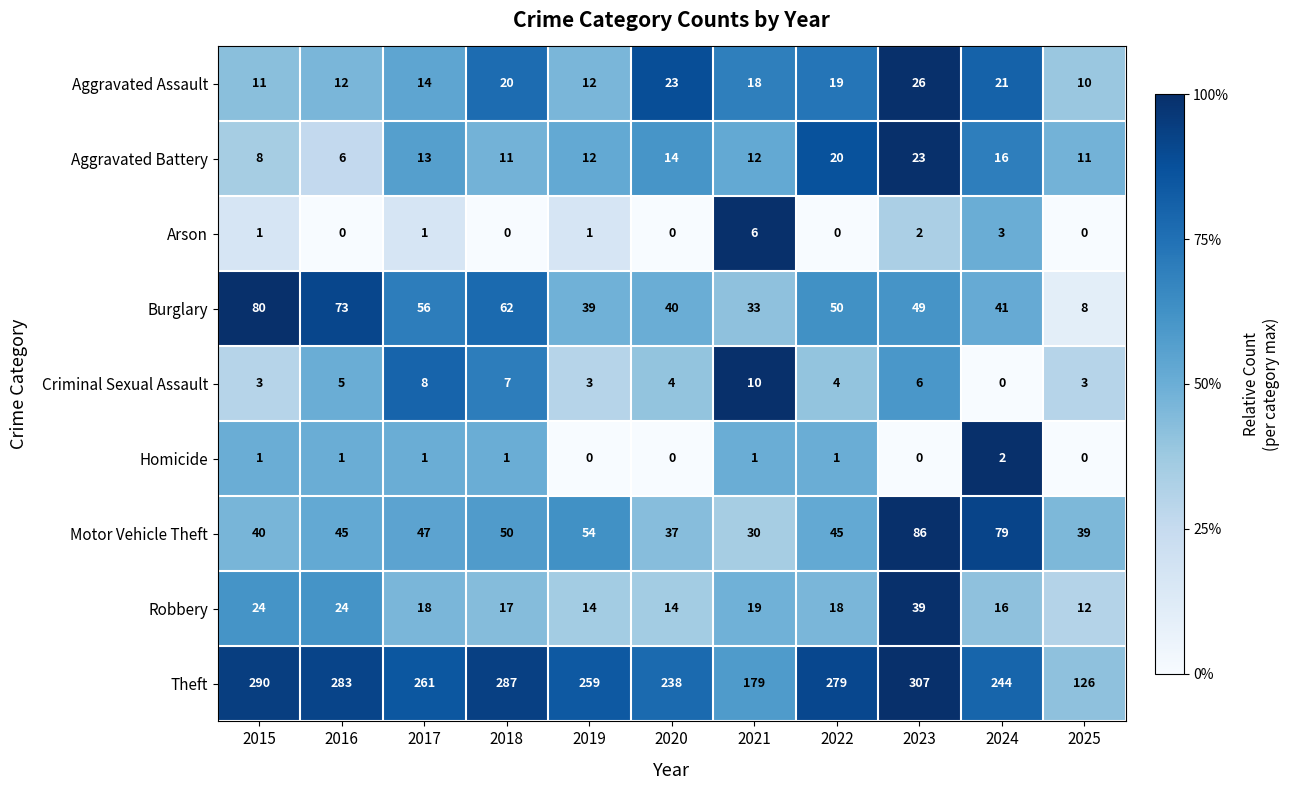

Which series has the largest total across all categories?

Theft